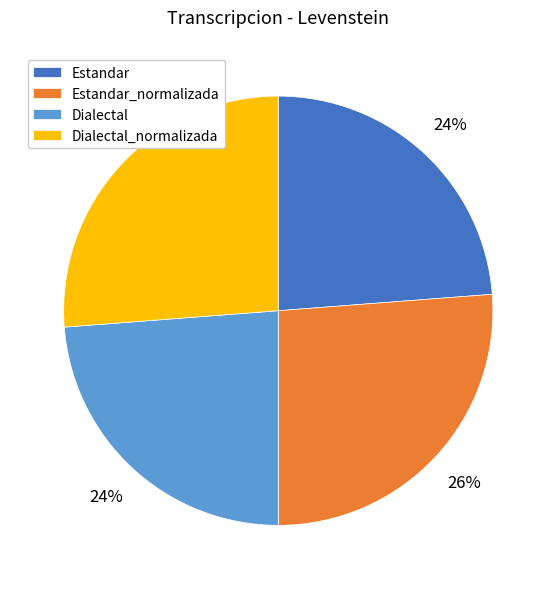

Is it true that Estandar_normalizada is 26% of the pie?

True